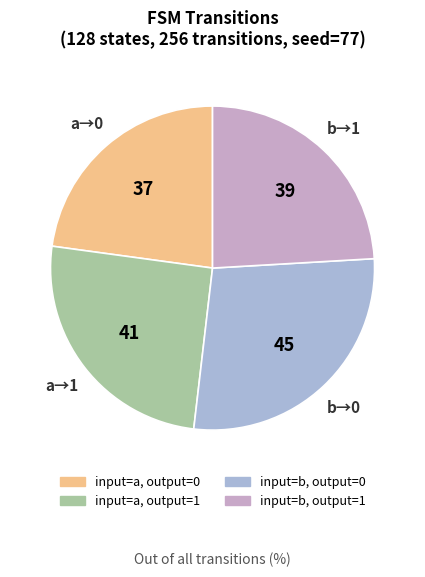

Count the number of slices in the pie.

4